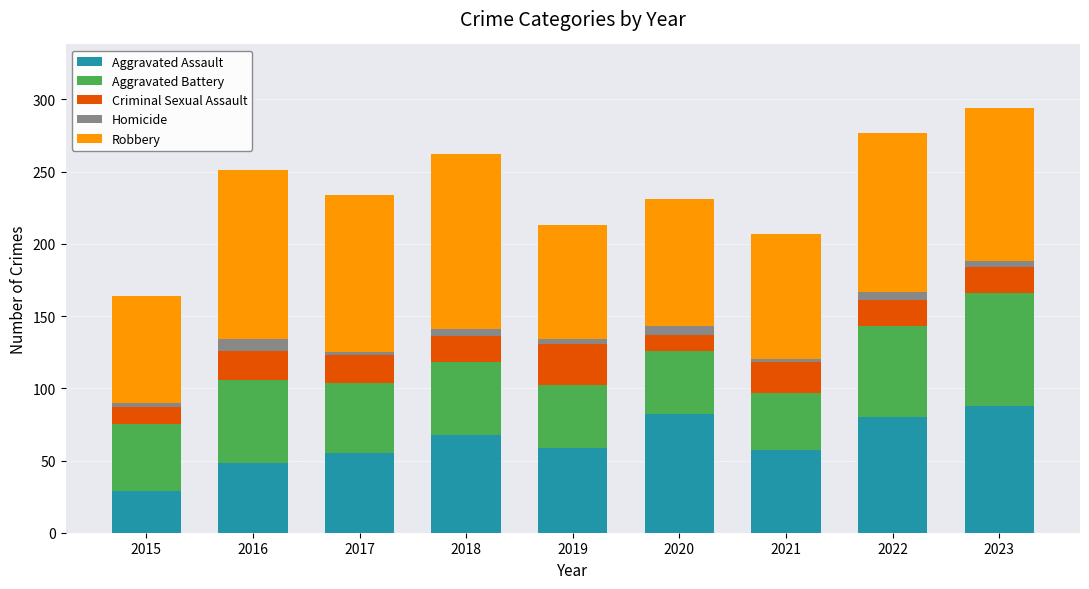

What is the average value of the Aggravated Assault series?

63